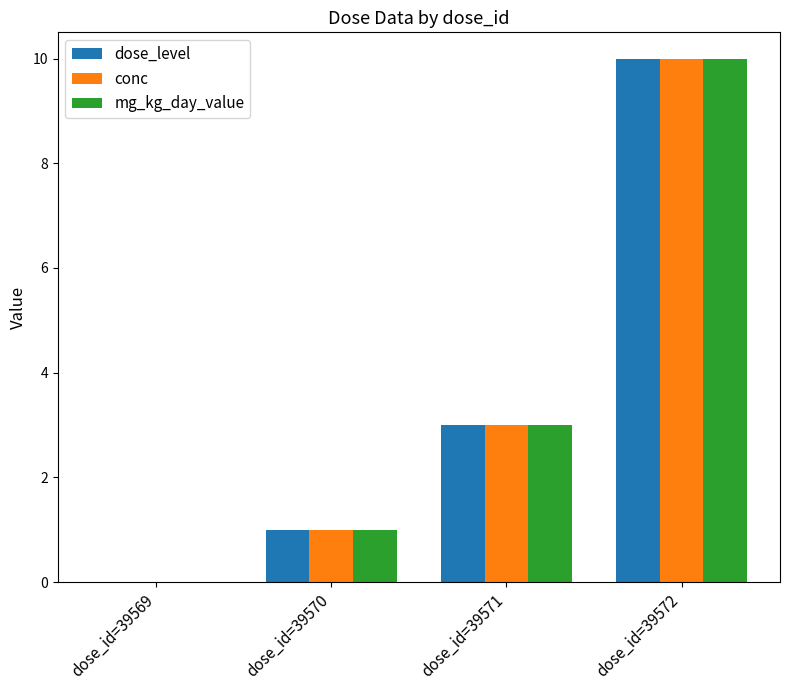

Reading right to left, extract all data points from this chart.

dose_level: 10	3	1	0
conc: 10	3	1	0
mg_kg_day_value: 10	3	1	0